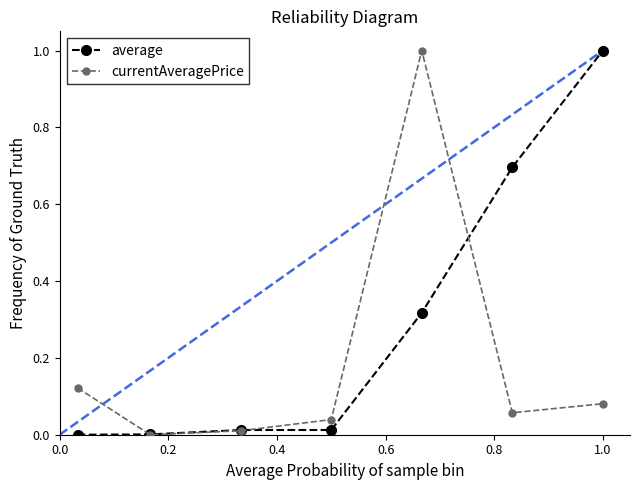

True or false: currentAveragePrice has more than 2 interior local peaks.

False